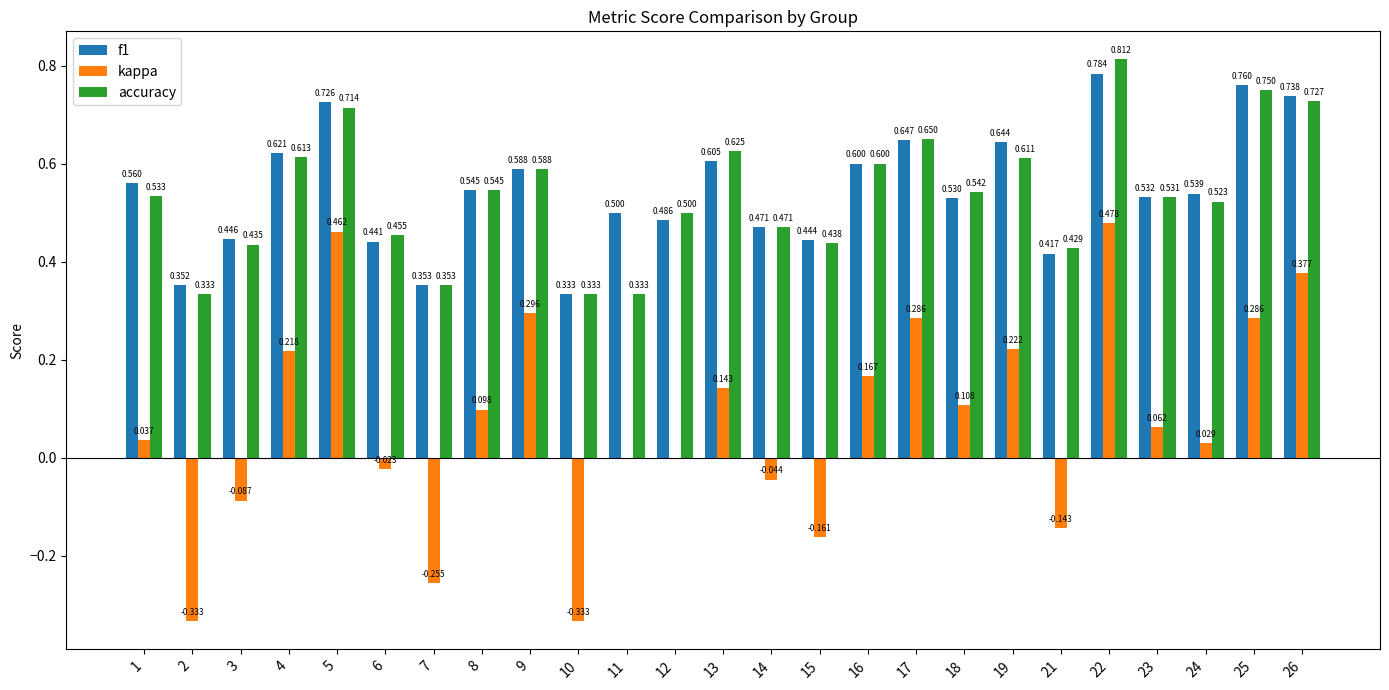

Is the value of kappa at 23 greater than the value of f1 at 22?

No